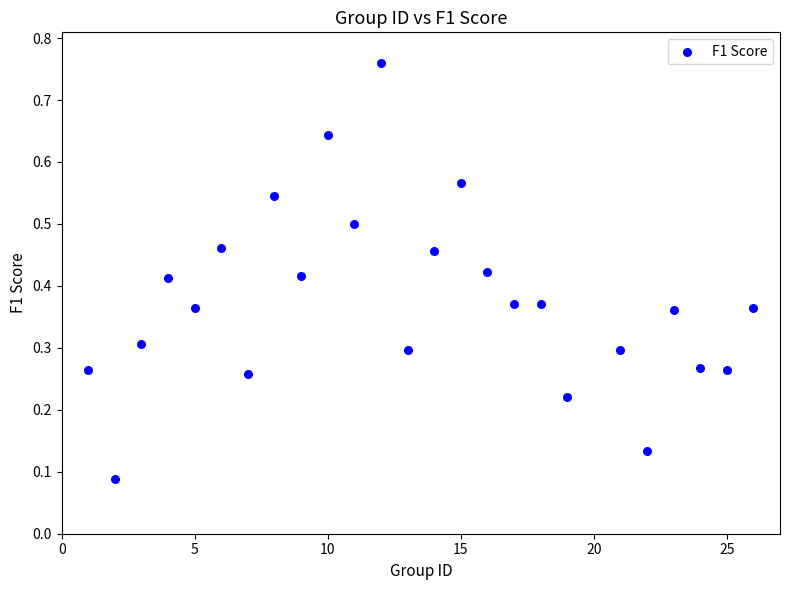

What is the range of Y values (max minus min)?

0.7